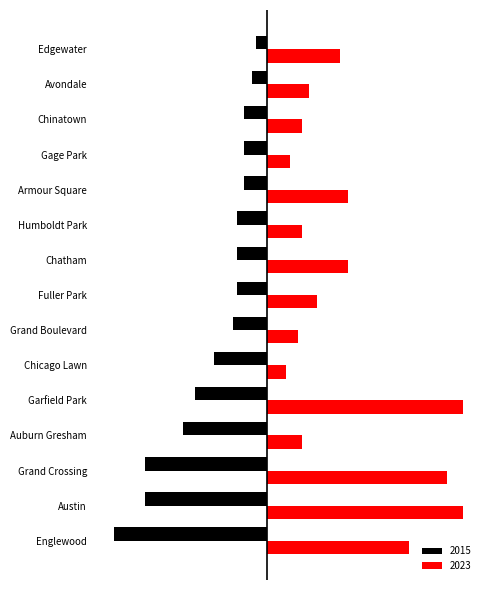

What is the difference between the second highest and second lowest values in the 2023 series?

45